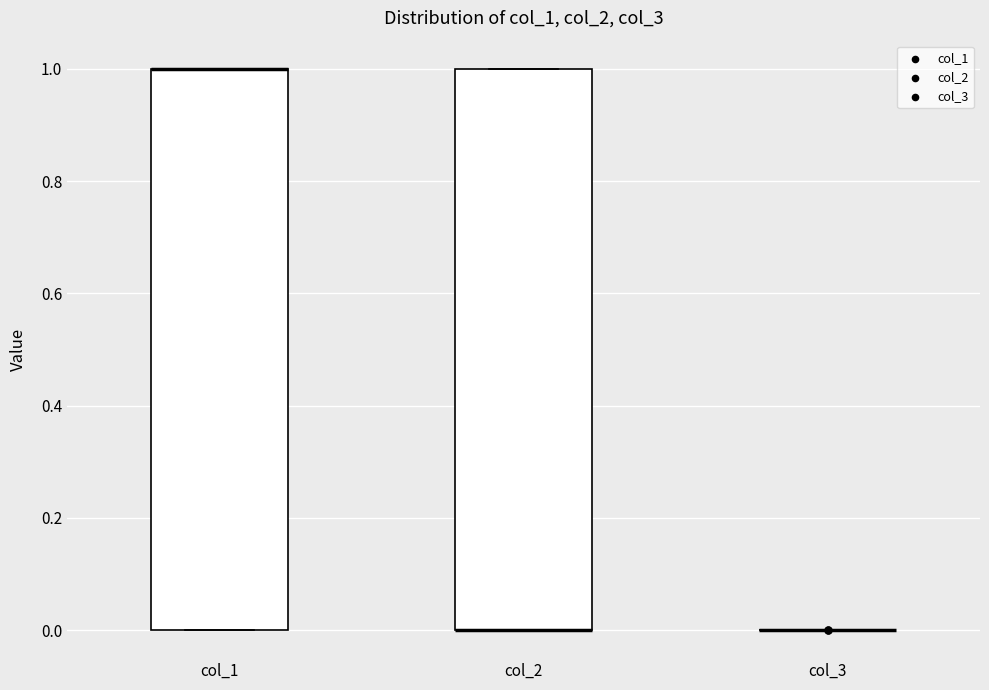

Reading left to right, read every box against the y-axis: the position of its median line, the range the box covers, and the ends of its whiskers. The values are not printed on the chart, so give them approximately, as read against the axis.

col_1: median 1 (drawn on the box's upper edge), box 0 to 1, whiskers 0 to 1
col_2: median 0 (drawn on the box's lower edge), box 0 to 1, whiskers 0 to 1
col_3: box collapsed to a line at 0, whiskers 0 to 0